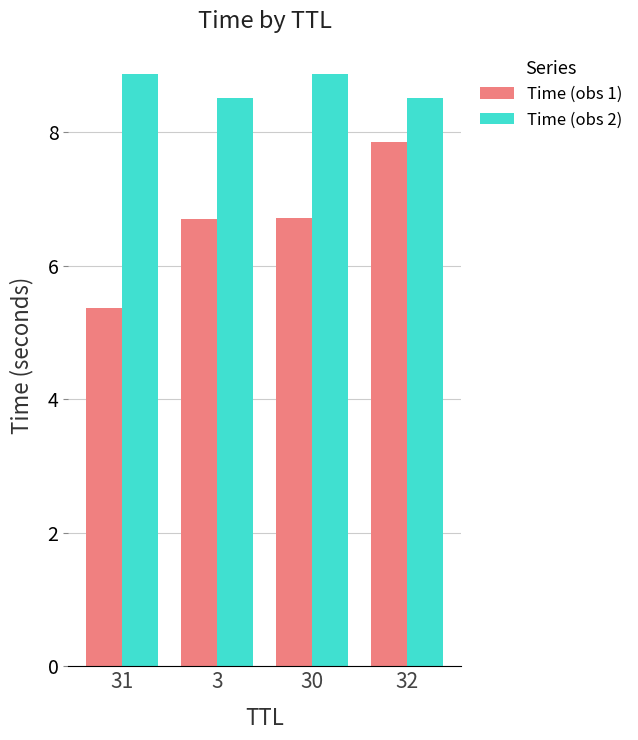

What is the sum of all Time (obs 1) values?

26.6